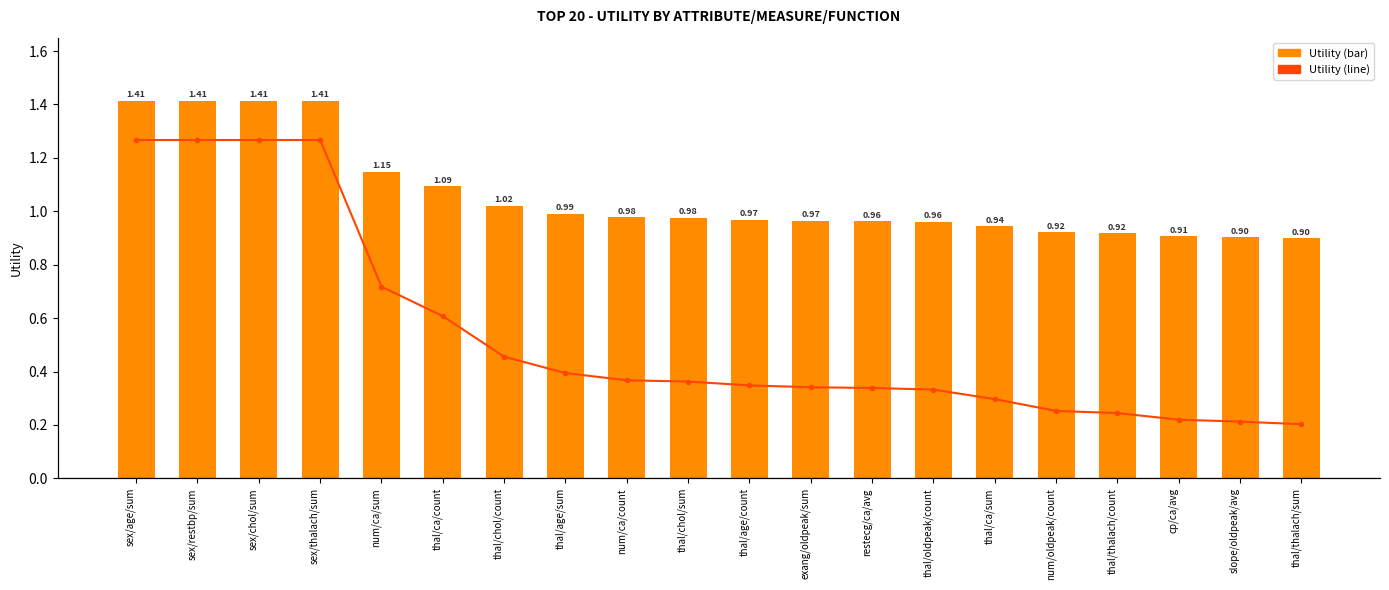

Is it true that Utility (line) equals 1.6 at thal/thalach/count?

False